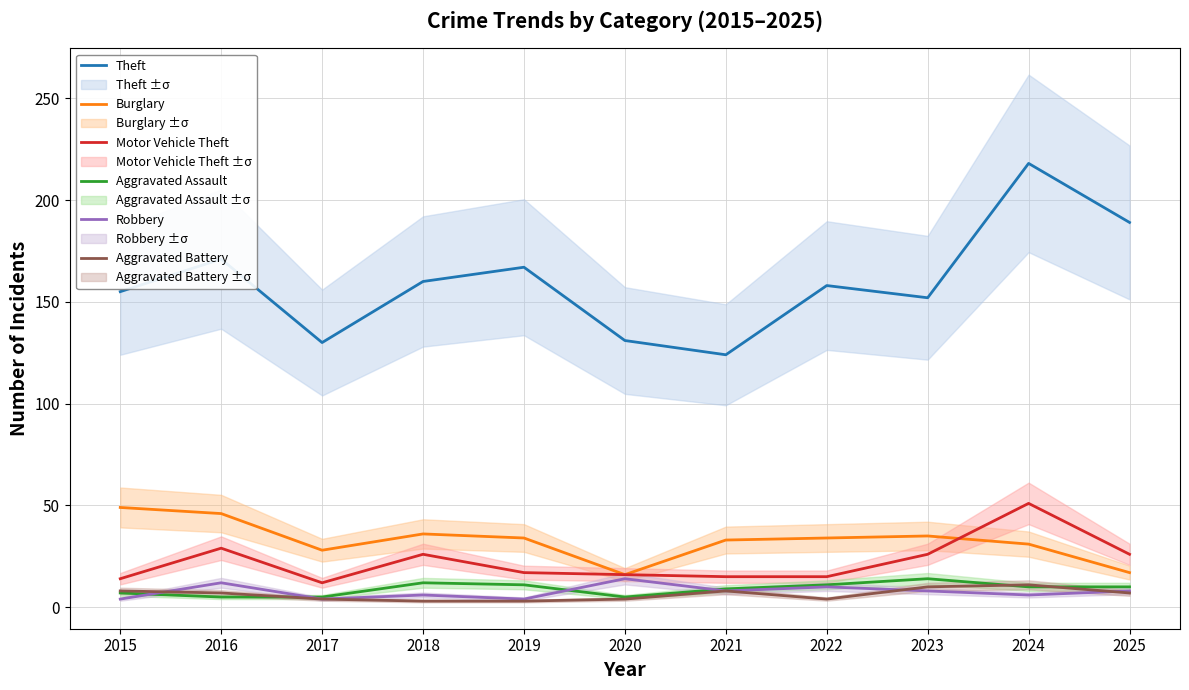

How many values in the Aggravated Battery series exceed 7?

4